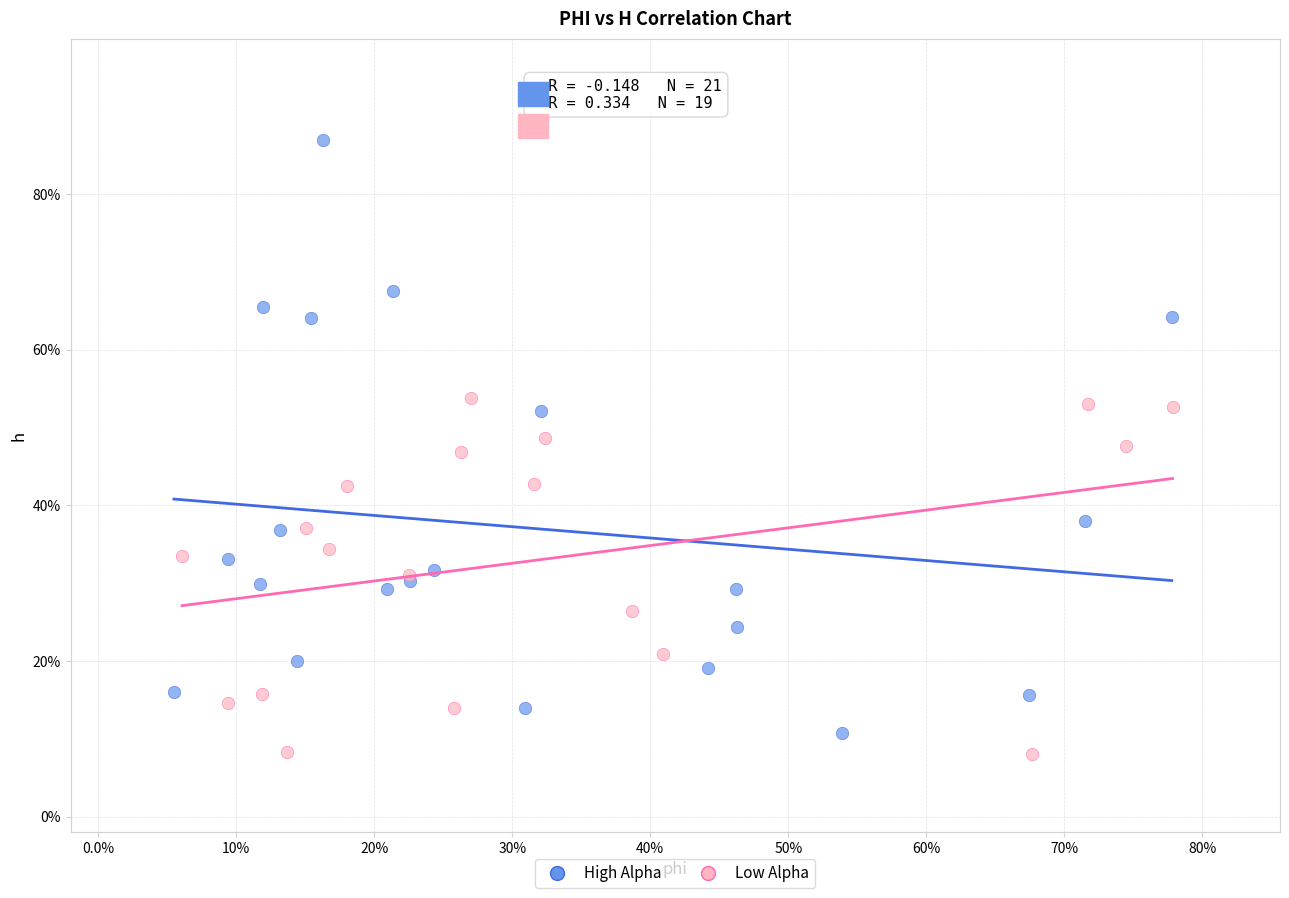

Which series contains the lowest Y value?

Low Alpha